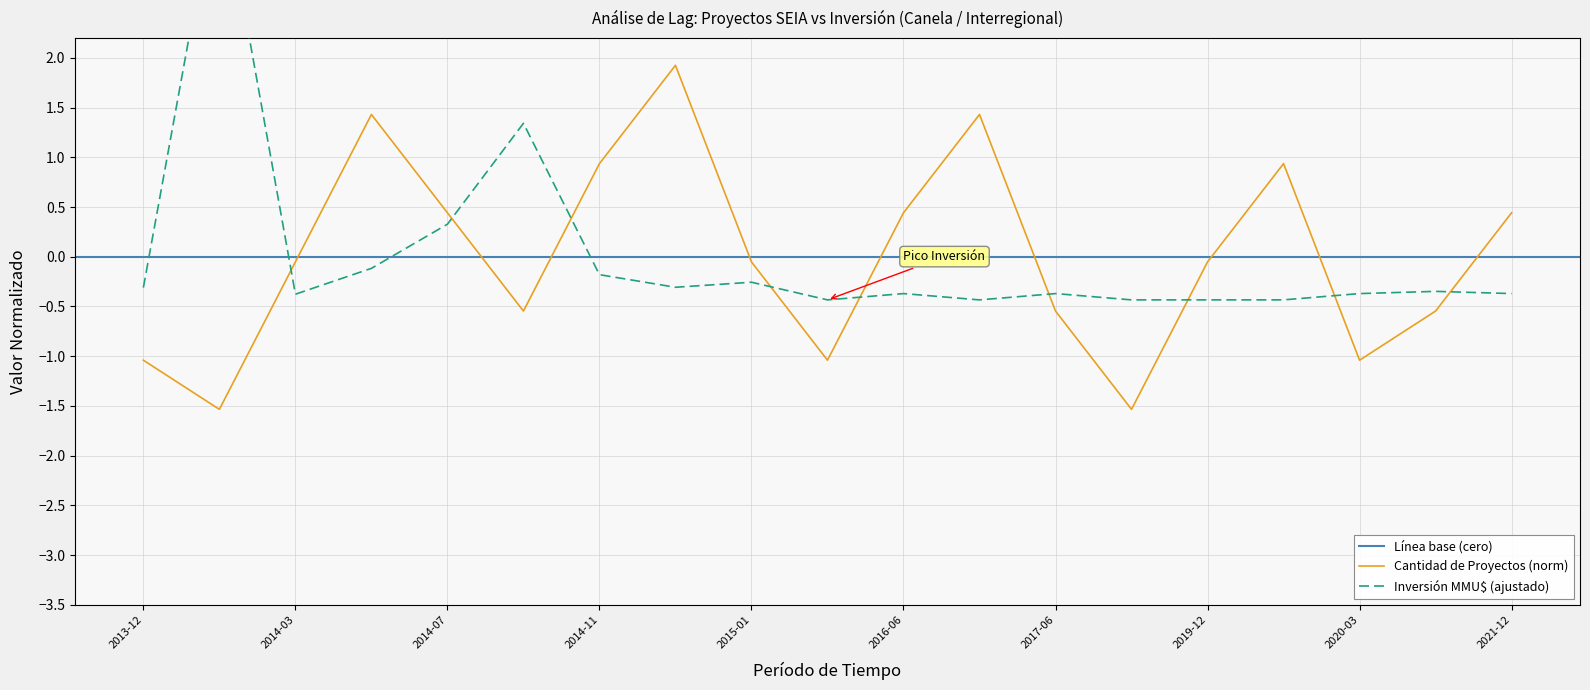

How many data points are less than 0?

11